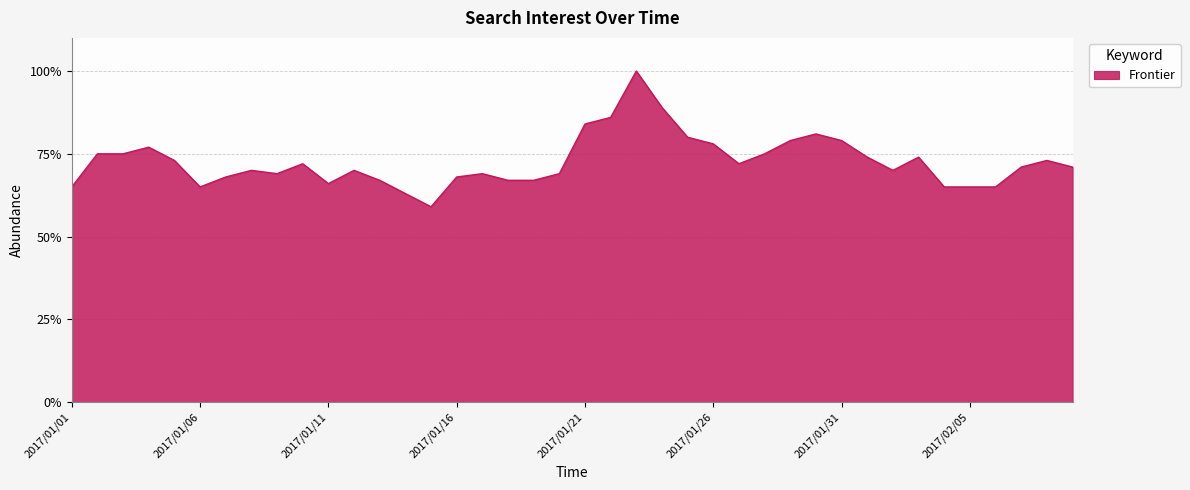

What is the maximum value shown in the chart?

100